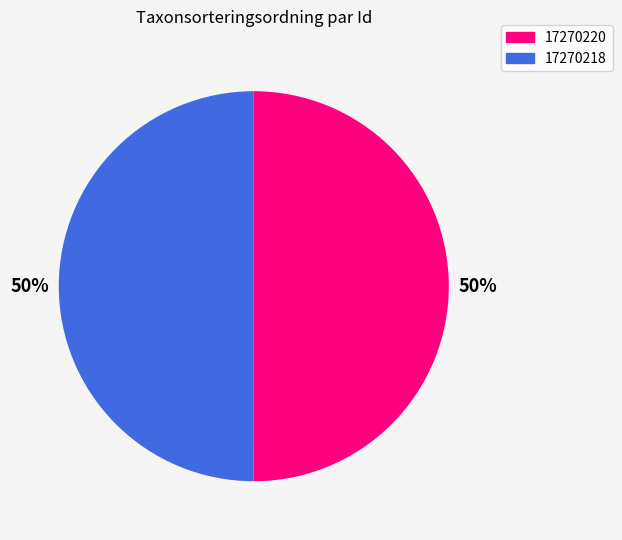

True or false: 17270220 accounts for 50% of the total.

True